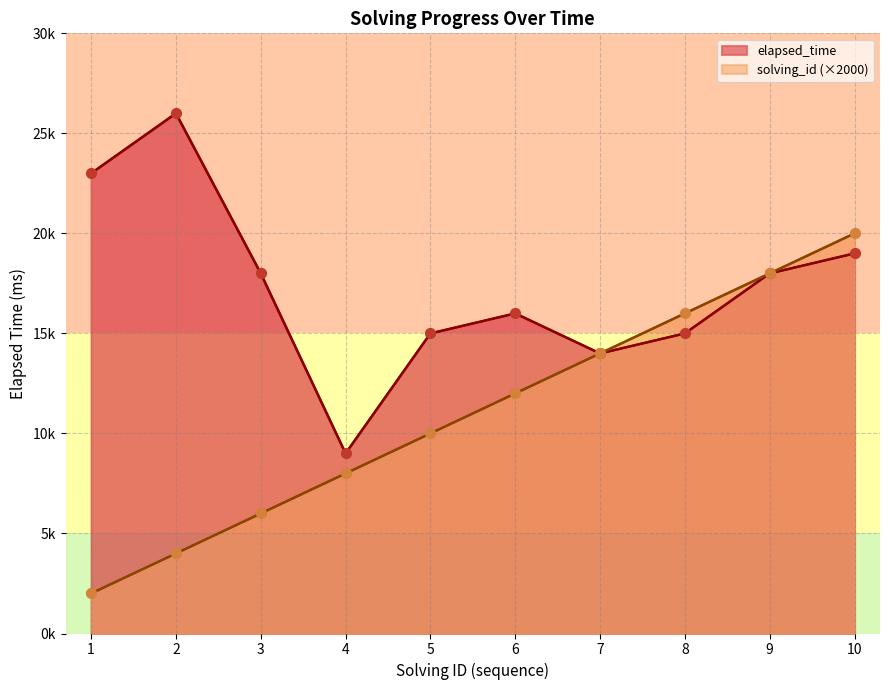

What are all the series names shown in the legend?

elapsed_time, solving_id (×2000)